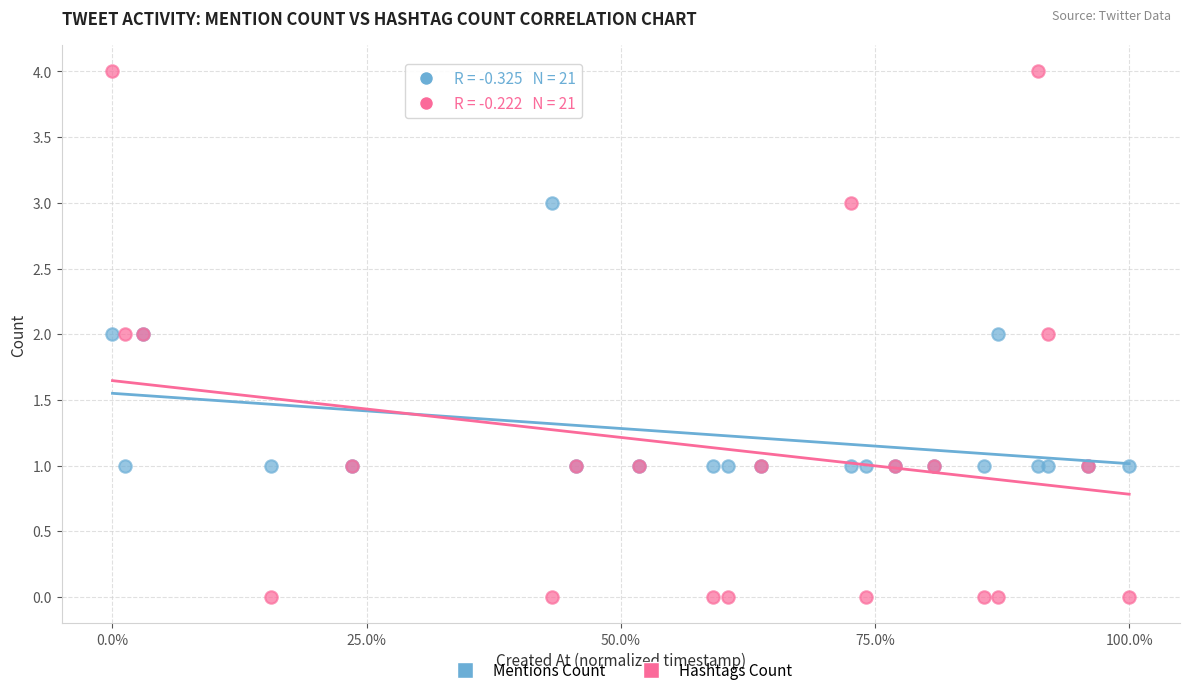

Which series reaches the minimum Y coordinate?

Hashtags Count